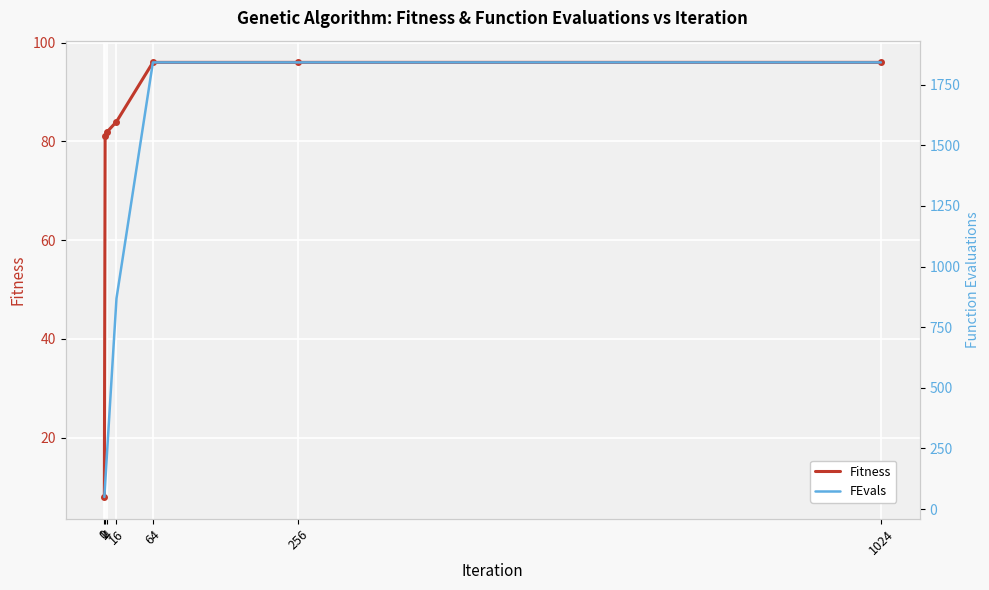

How many lines are shown in the chart?

2